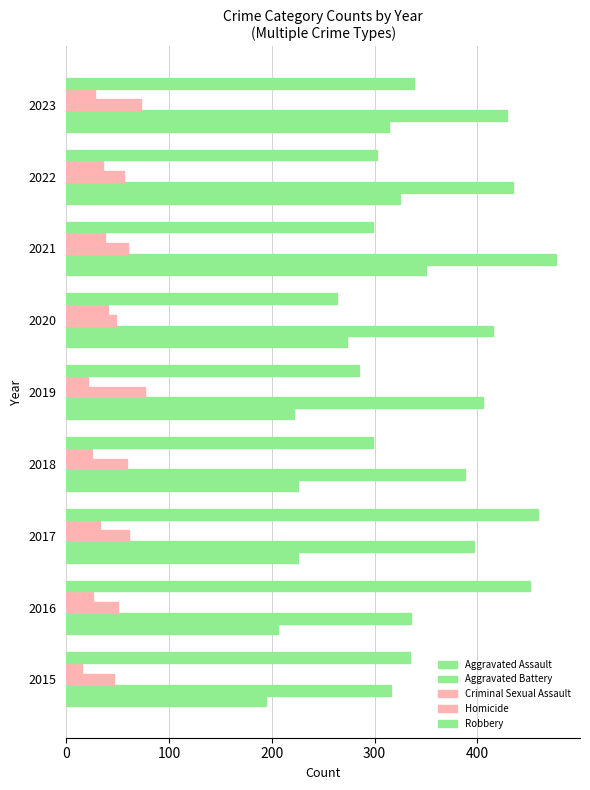

How many data points in Aggravated Assault are less than 225?

3